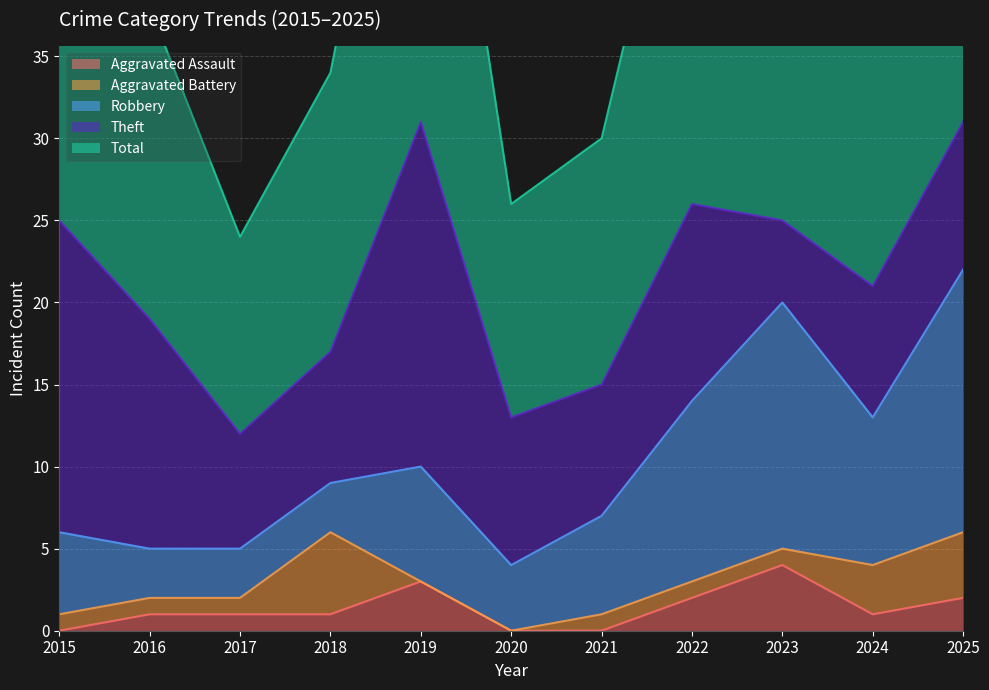

What is the spread (max minus min) of values at 2017?

11